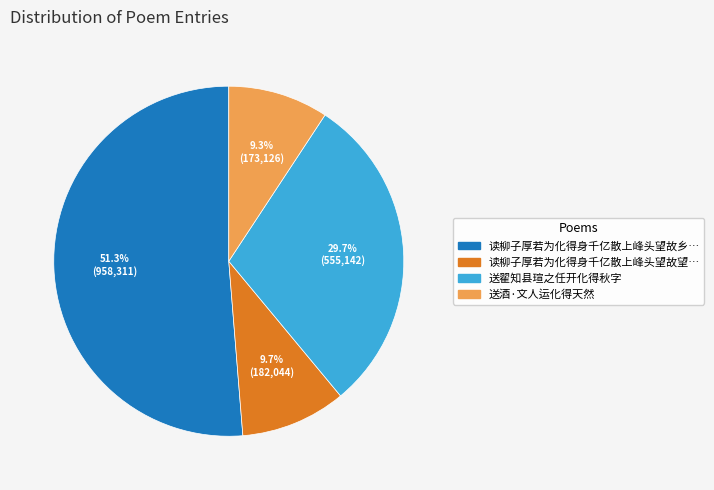

Does any single category account for the majority?

Yes